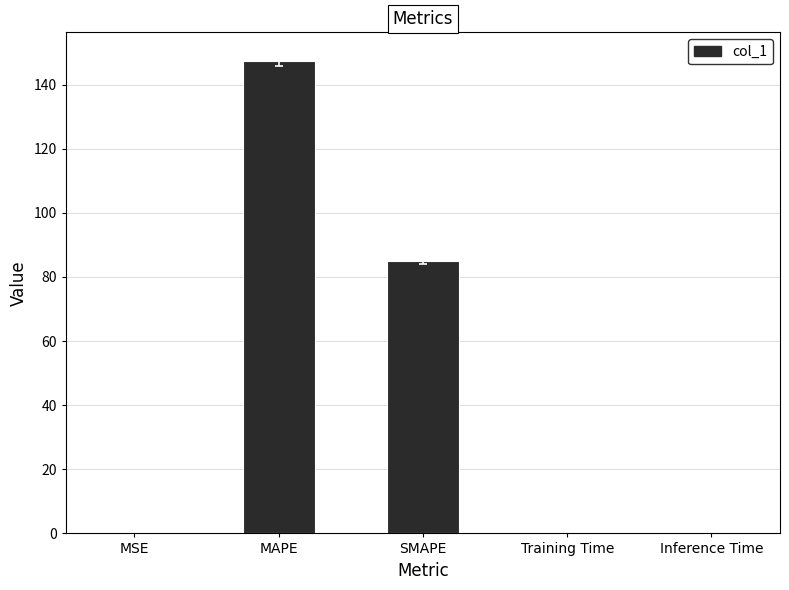

What is the ratio of the value at SMAPE to the value at MAPE?

0.6